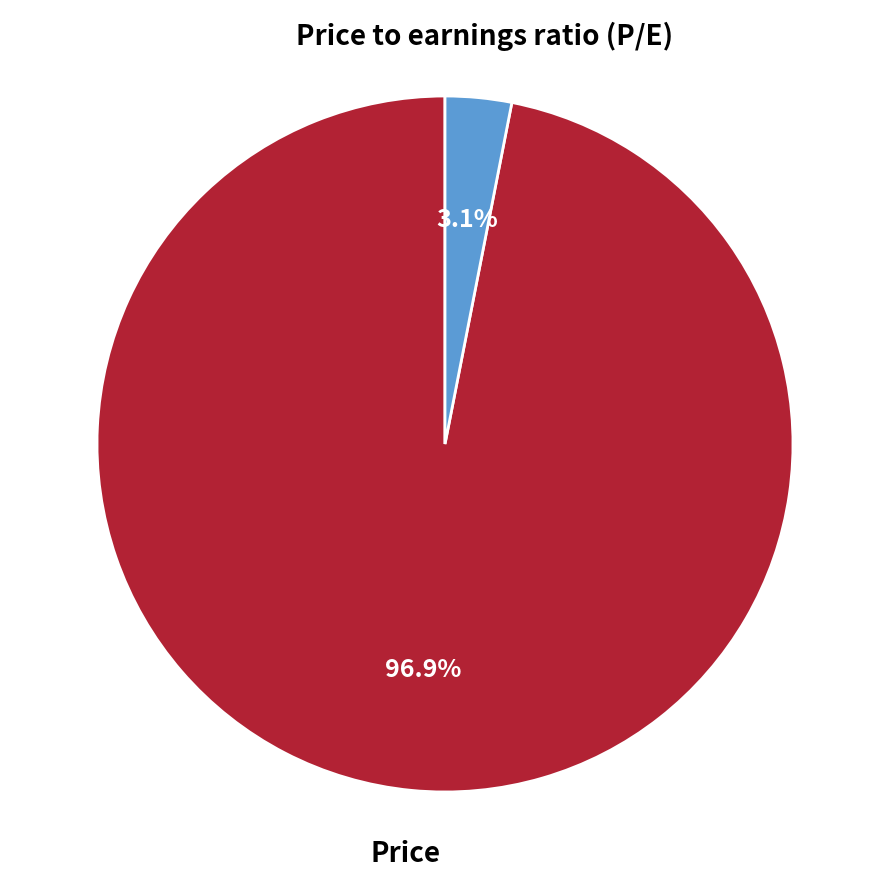

Does any single category account for the majority?

Yes